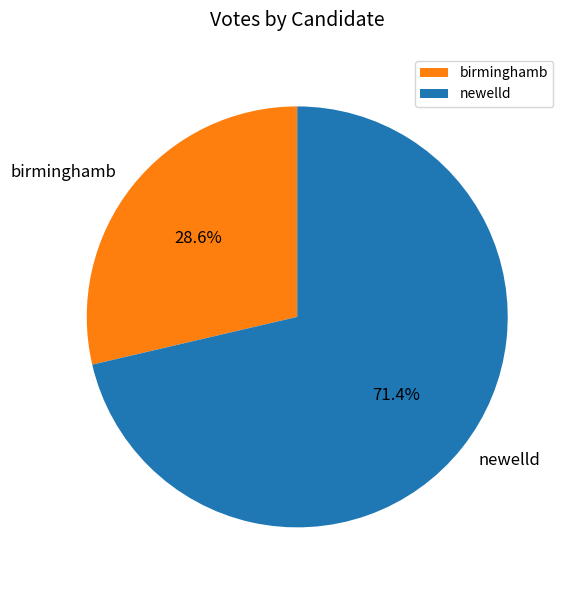

What is the largest slice in the pie chart?

newelld